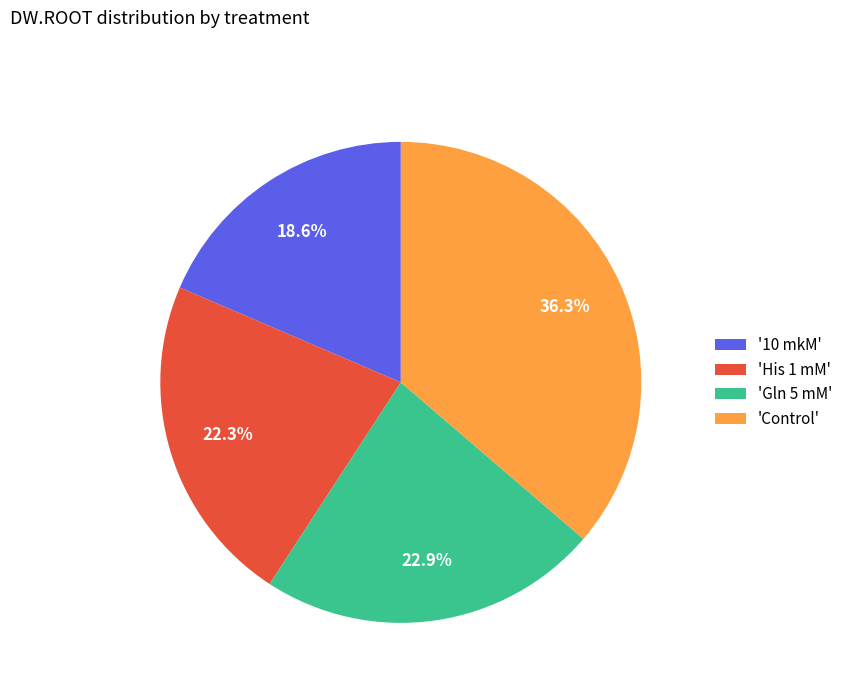

Does any single category account for the majority?

No